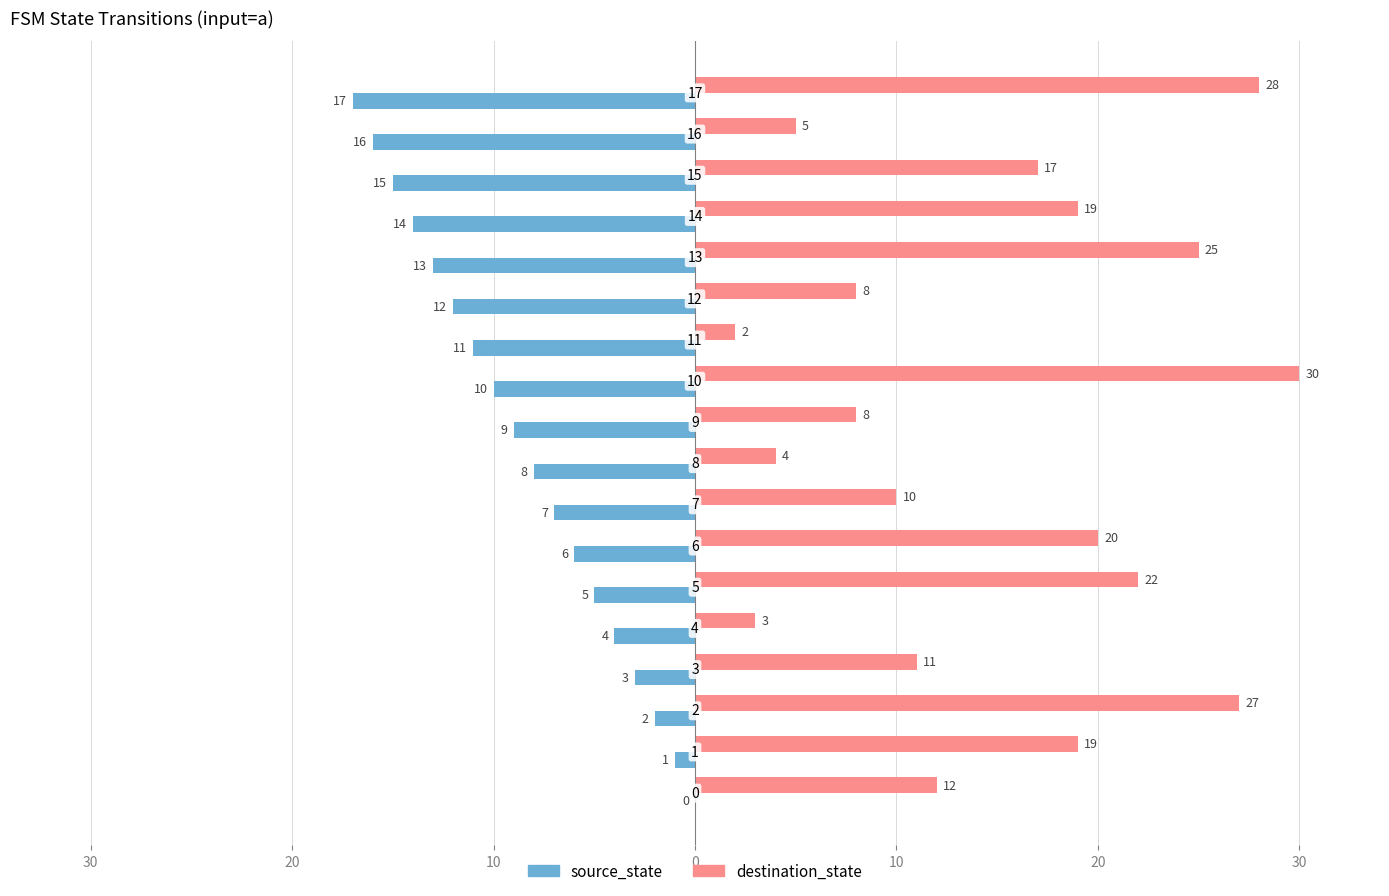

Reading left to right, transcribe all the data shown in this chart.

source_state: 0	-1	-2	-3	-4	-5	-6	-7	-8	-9	-10	-11	-12	-13	-14	-15	-16	-17
destination_state: 12	19	27	11	3	22	20	10	4	8	30	2	8	25	19	17	5	28